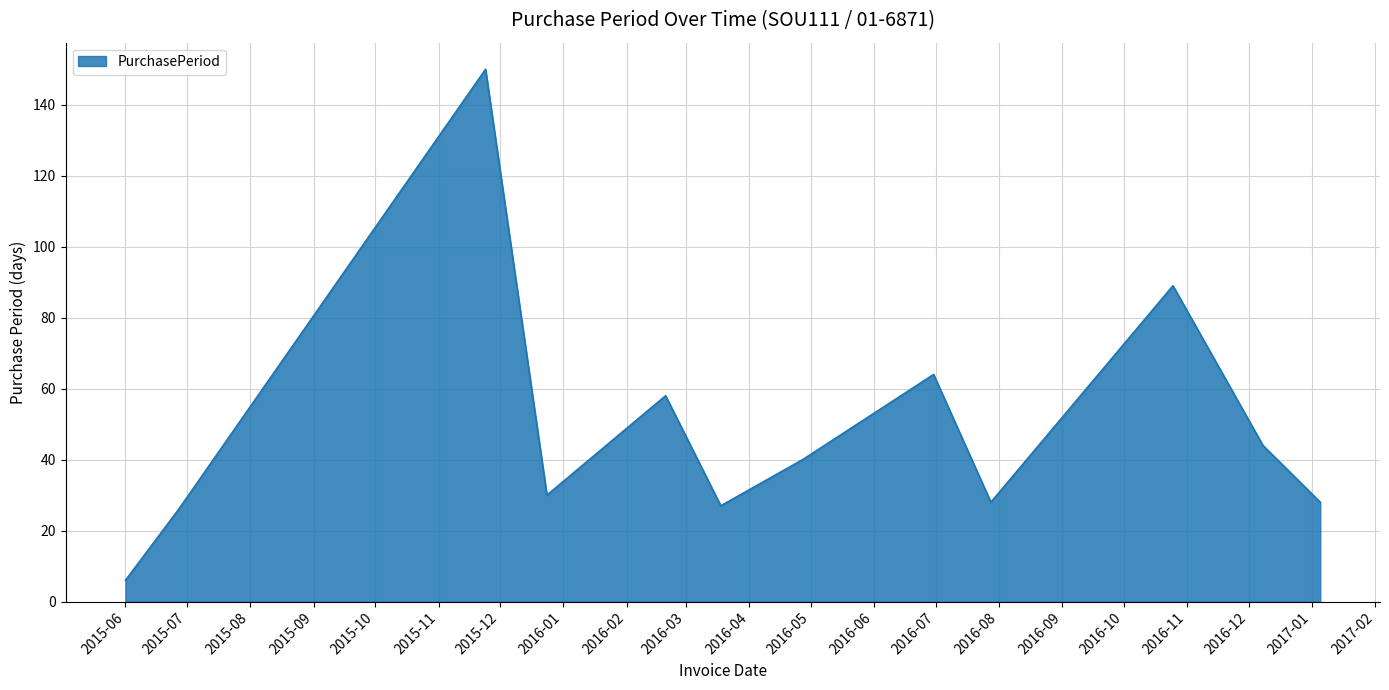

What is the minimum value shown in the chart?

6